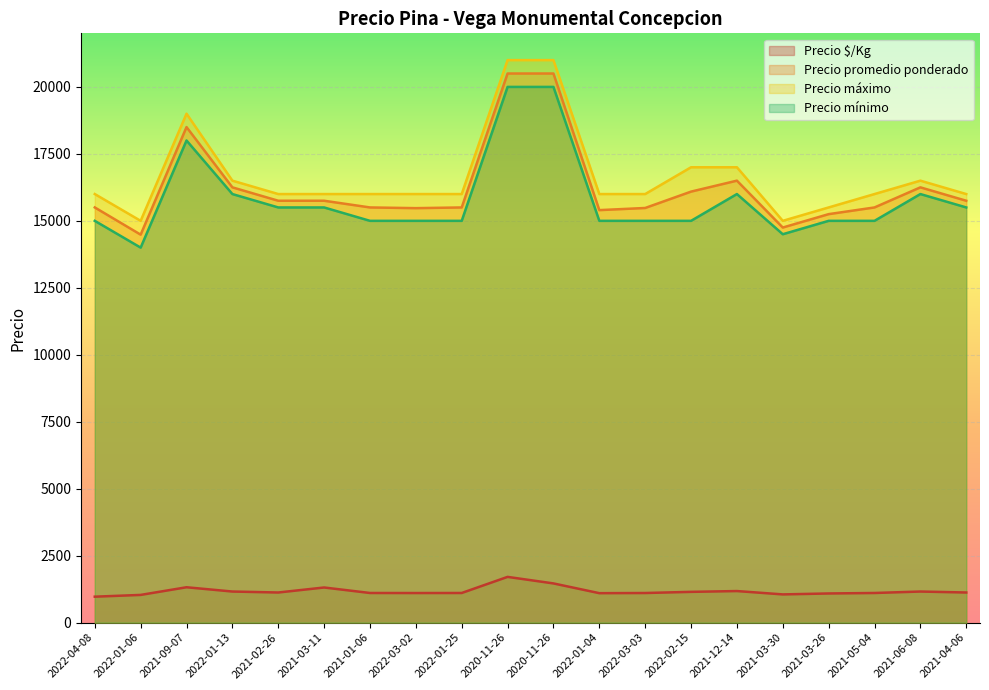

Which has a higher value, 2022-01-04 or 2021-03-30?

2022-01-04